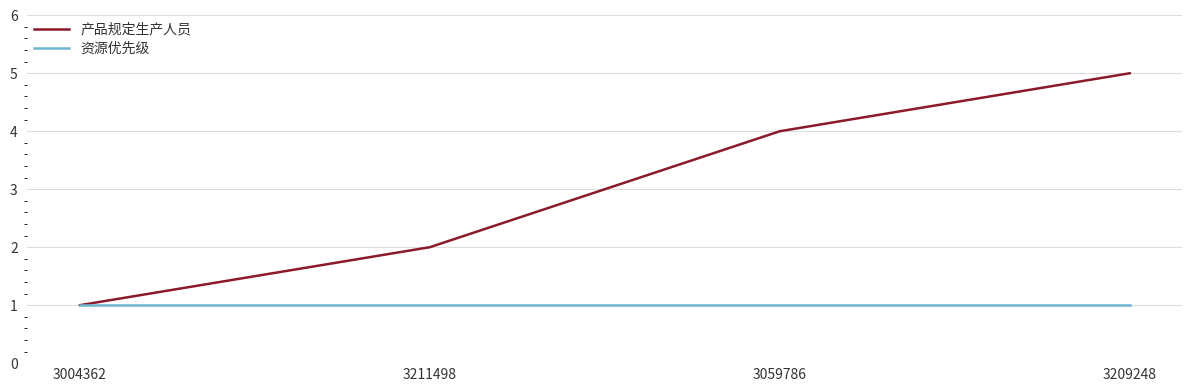

Read the 产品规定生产人员 value at 3059786.

4